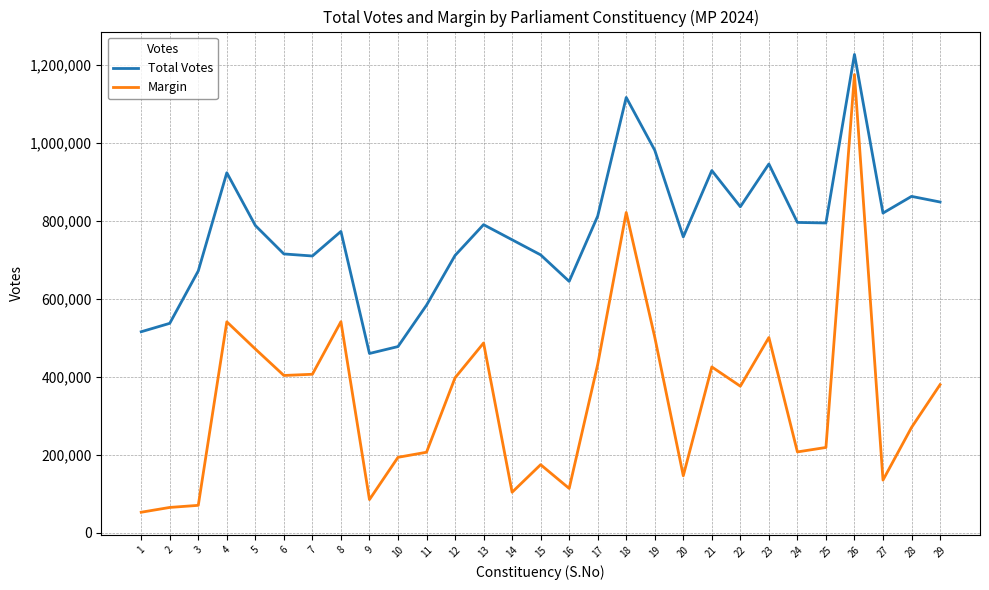

How many lines are shown in the chart?

2